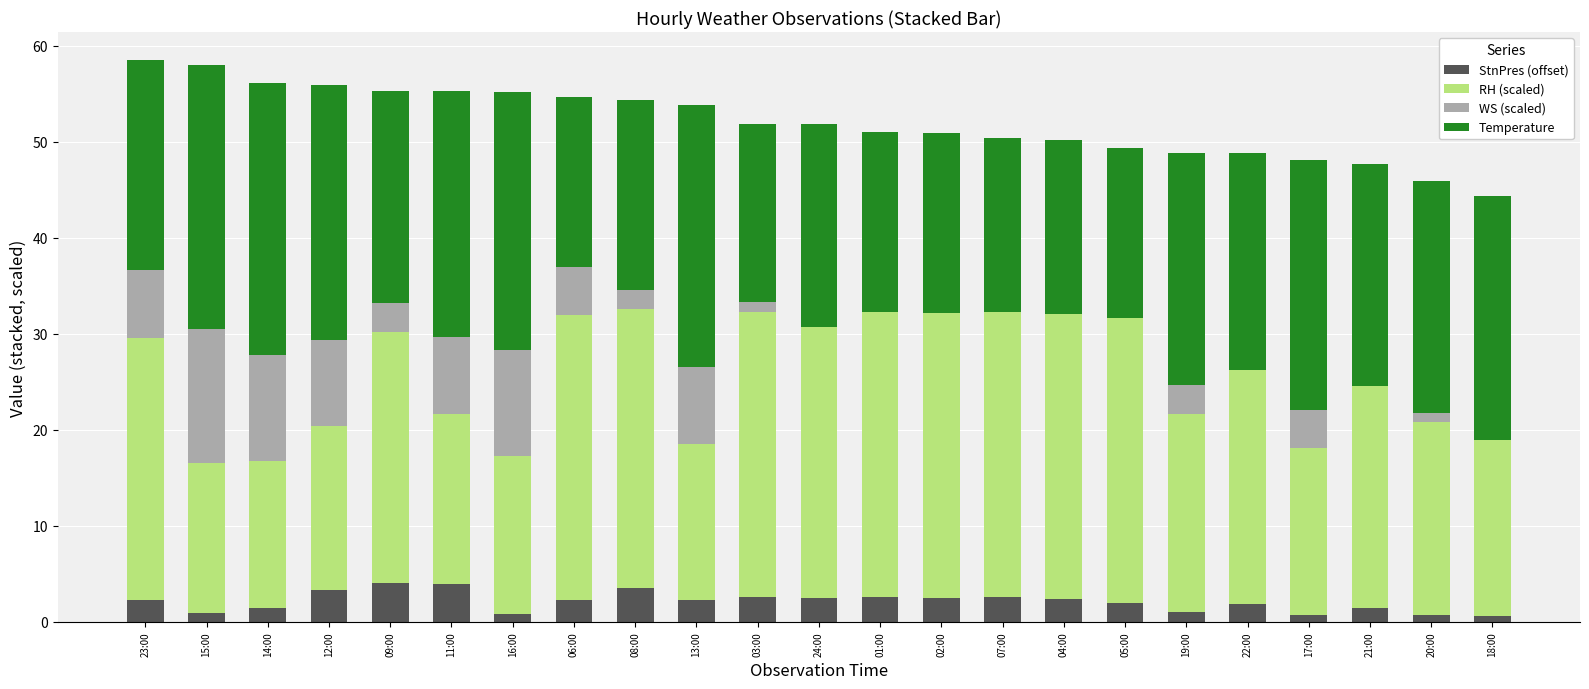

What is the total value across all series at 09:00?

55.3